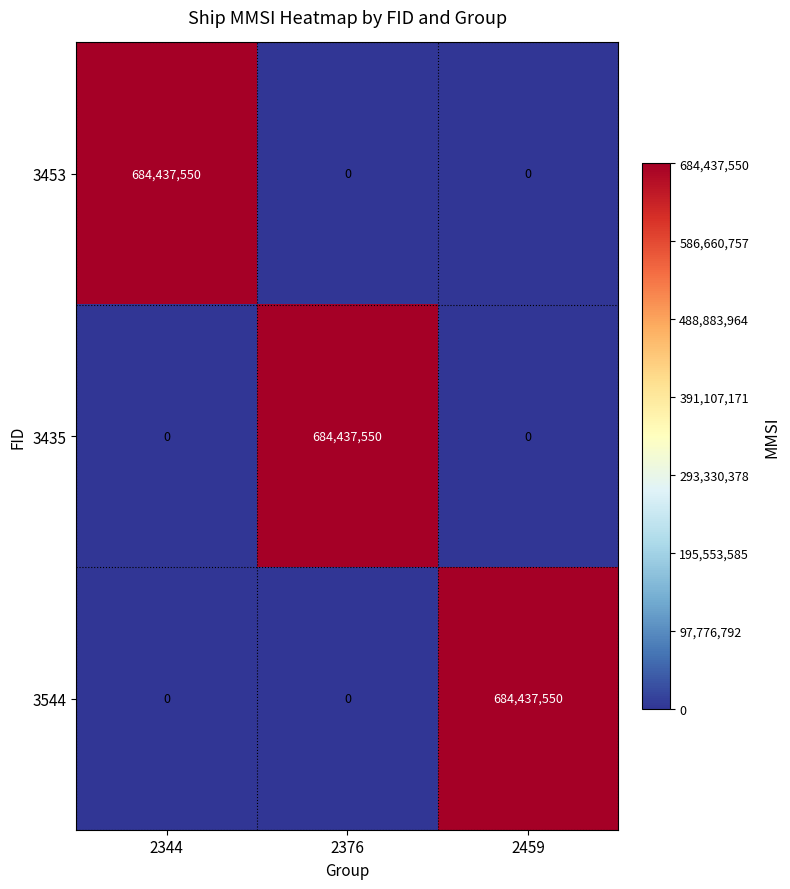

What is the maximum value shown in the chart?

684437550